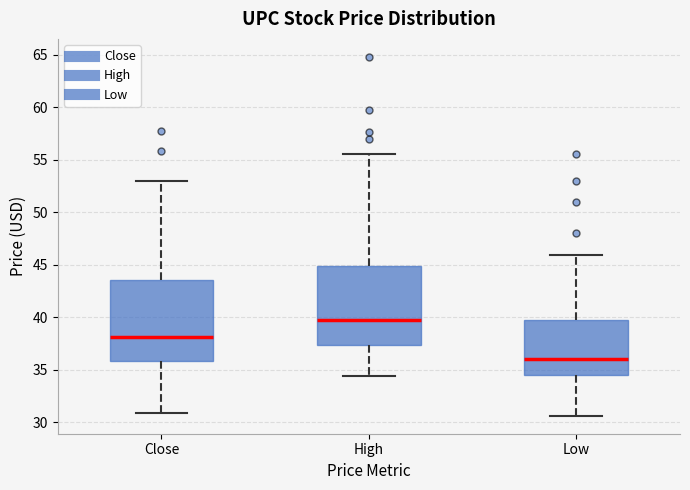

Where does the median line of the box for Low sit on the y-axis? The values are not printed on the chart, so give them approximately, as read against the axis.

36.0